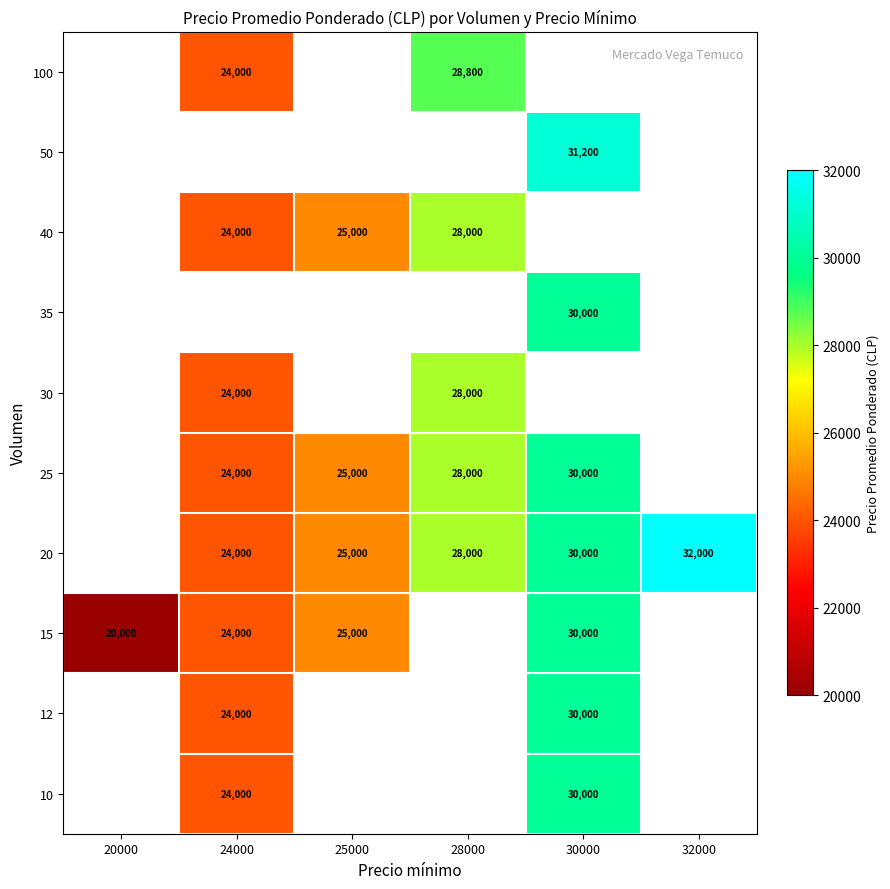

How many data points does each series have?

6